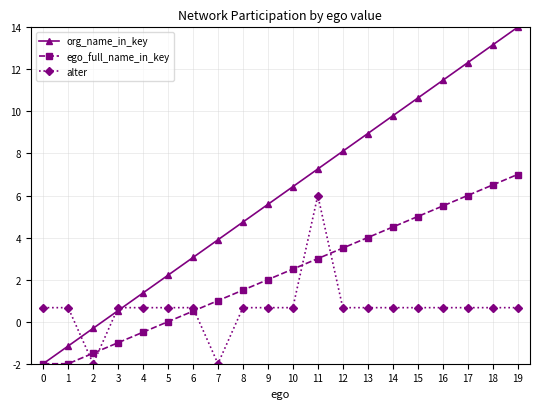

The value of org_name_in_key at 14 is 9.8. True or false?

True